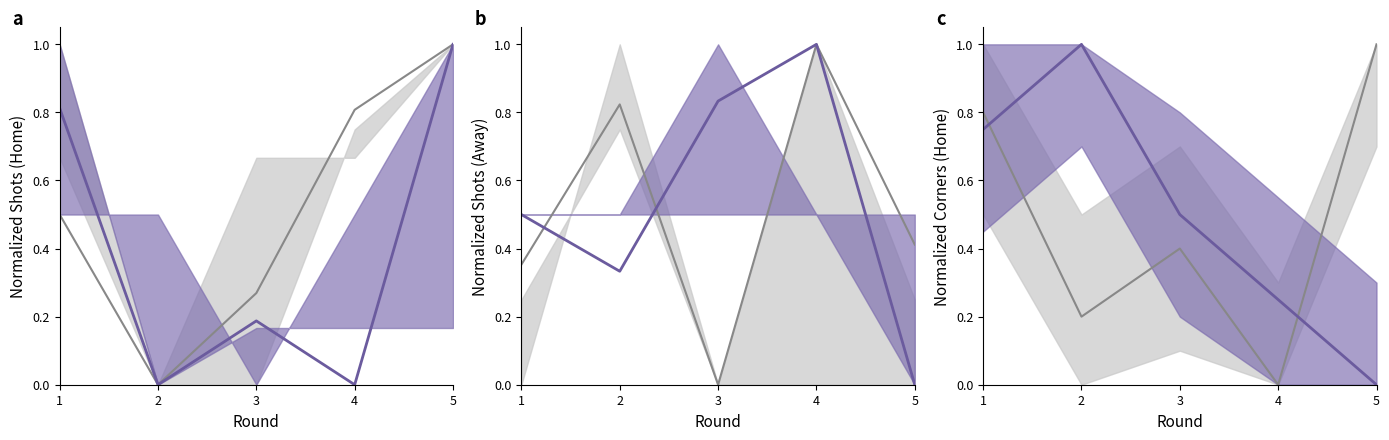

Is it true that Home (mean) equals 0.5 at 3?

True